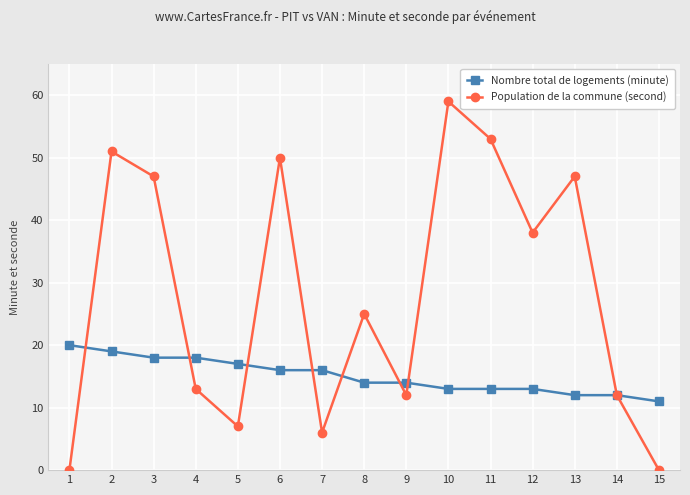

True or false: Population de la commune (second) has a value of -28 at 15.

False